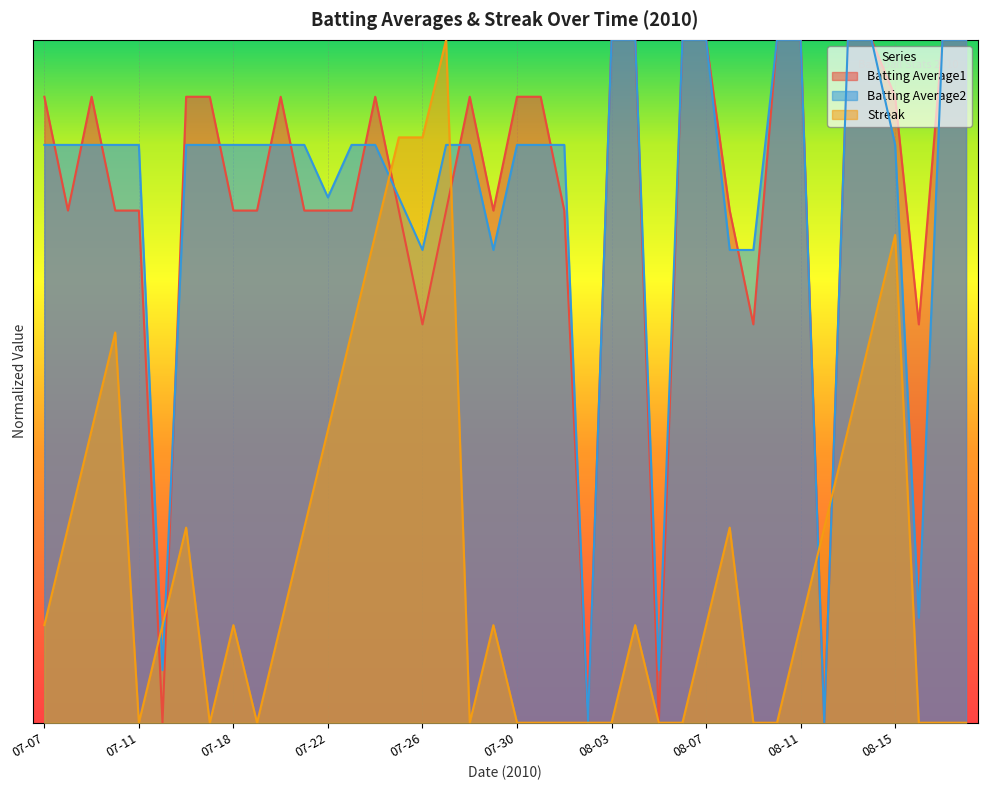

What is the difference between the maximum and minimum values in the Batting Average2 series?

1.0